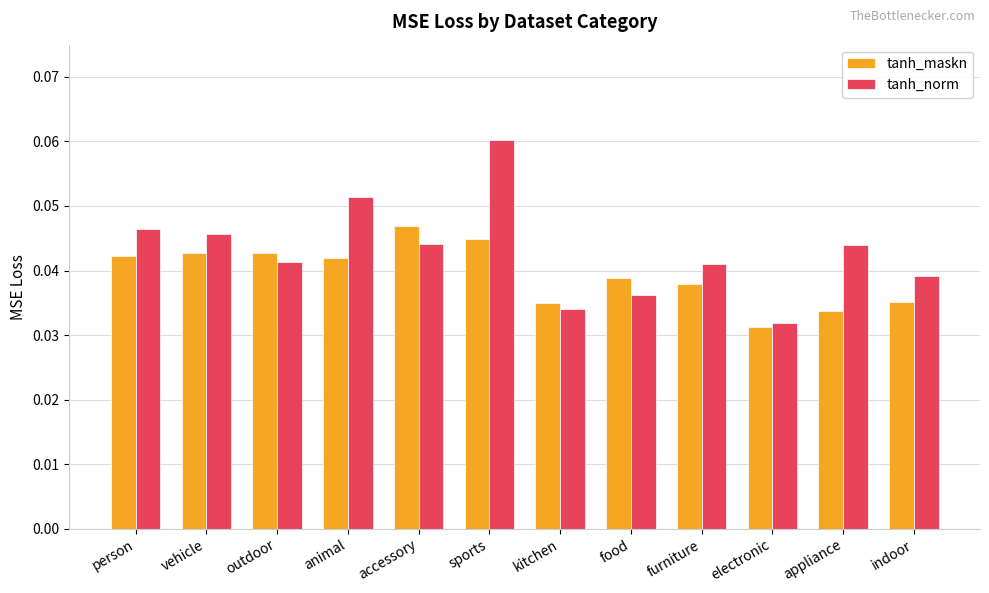

What is the sum of all tanh_norm values?

0.5